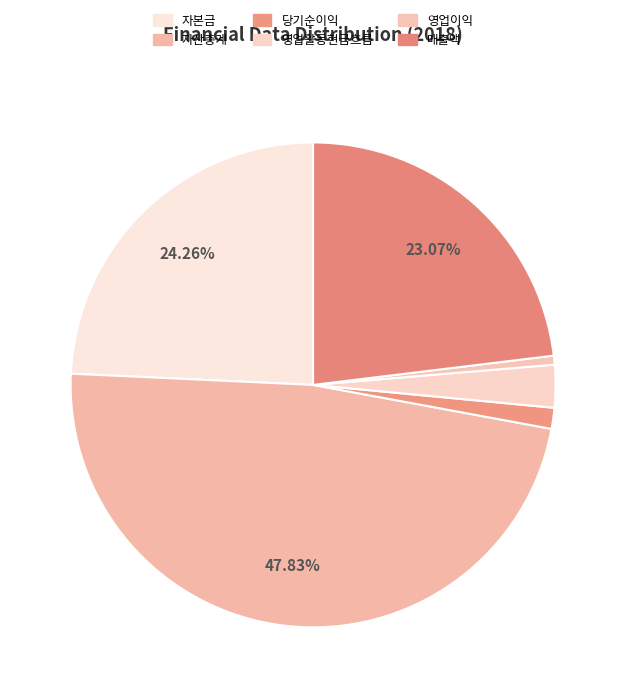

What percentage is the 영업이익 slice, to the nearest percent?

1%